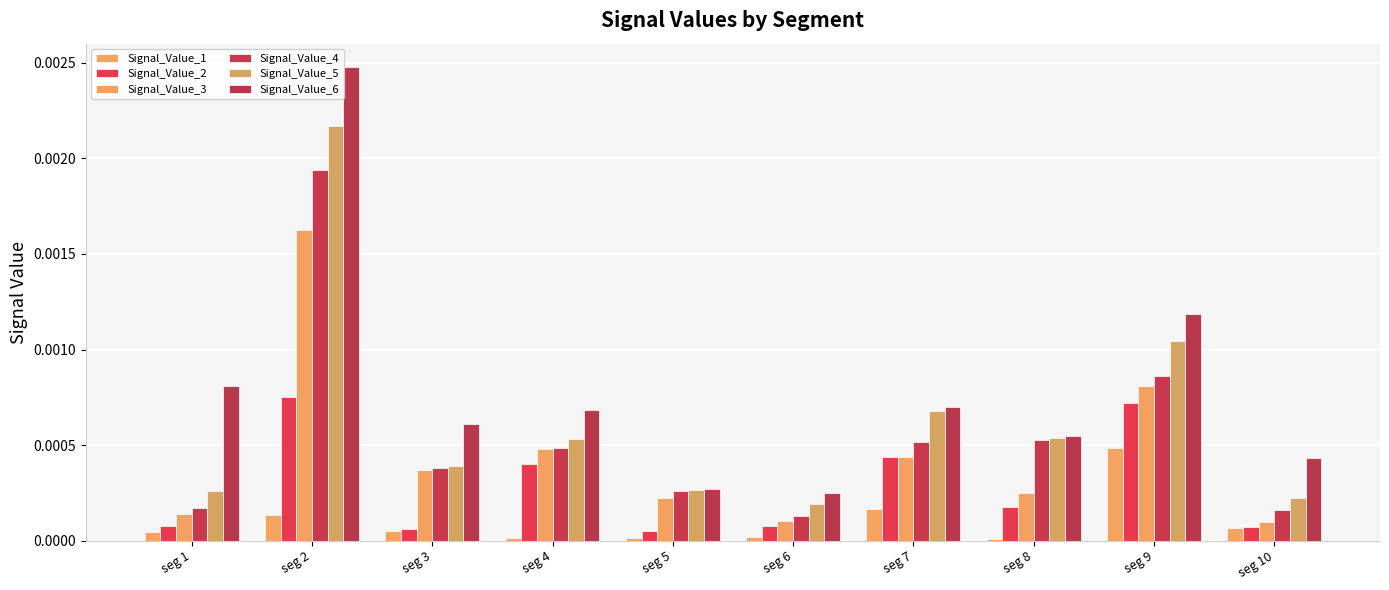

Rank the series by their maximum value, from highest to lowest.

Signal_Value_6, Signal_Value_5, Signal_Value_4, Signal_Value_3, Signal_Value_2, Signal_Value_1